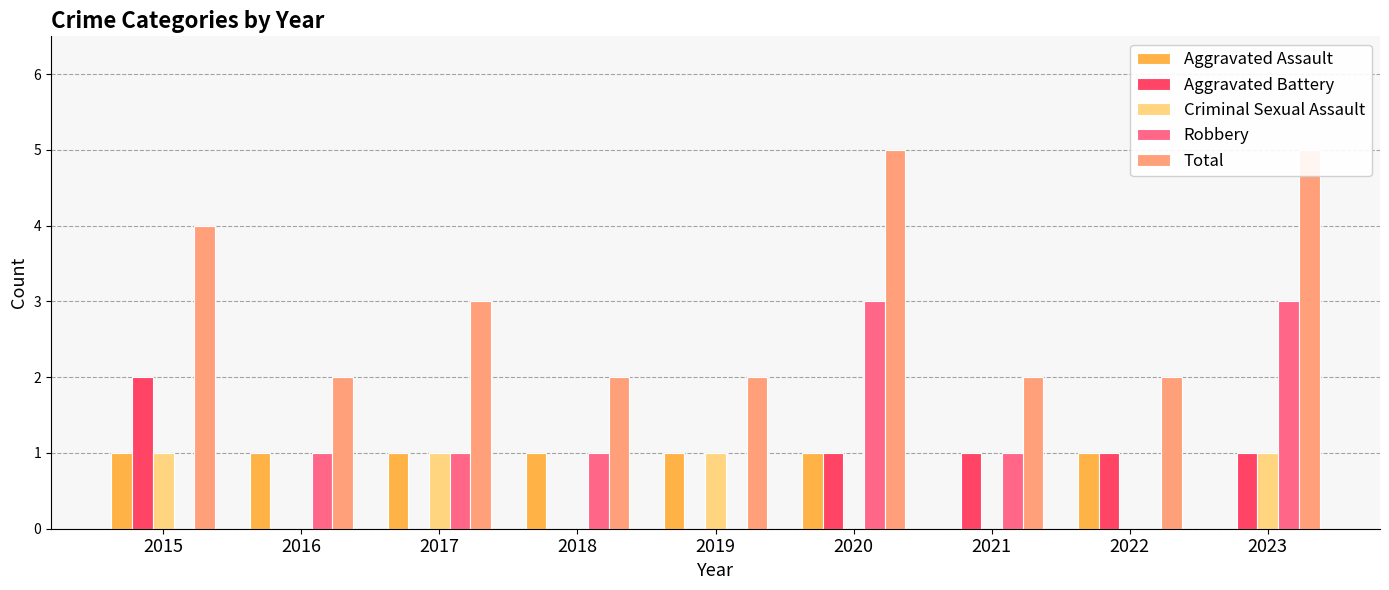

What are all the series names shown in the legend?

Aggravated Assault, Aggravated Battery, Criminal Sexual Assault, Robbery, Total